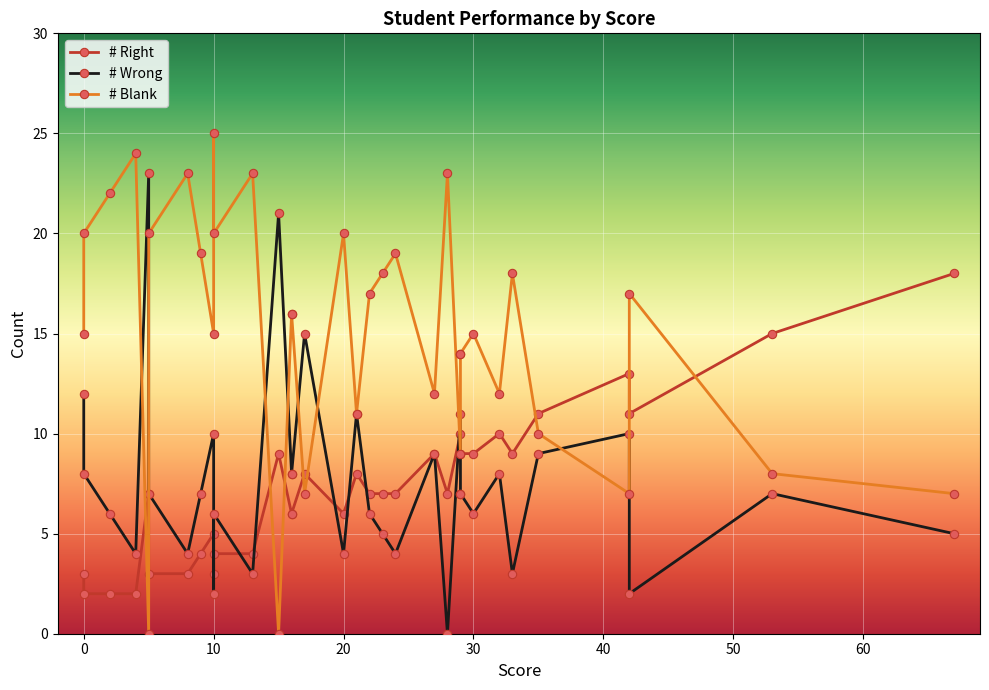

What is the average value of the # Right series?

7